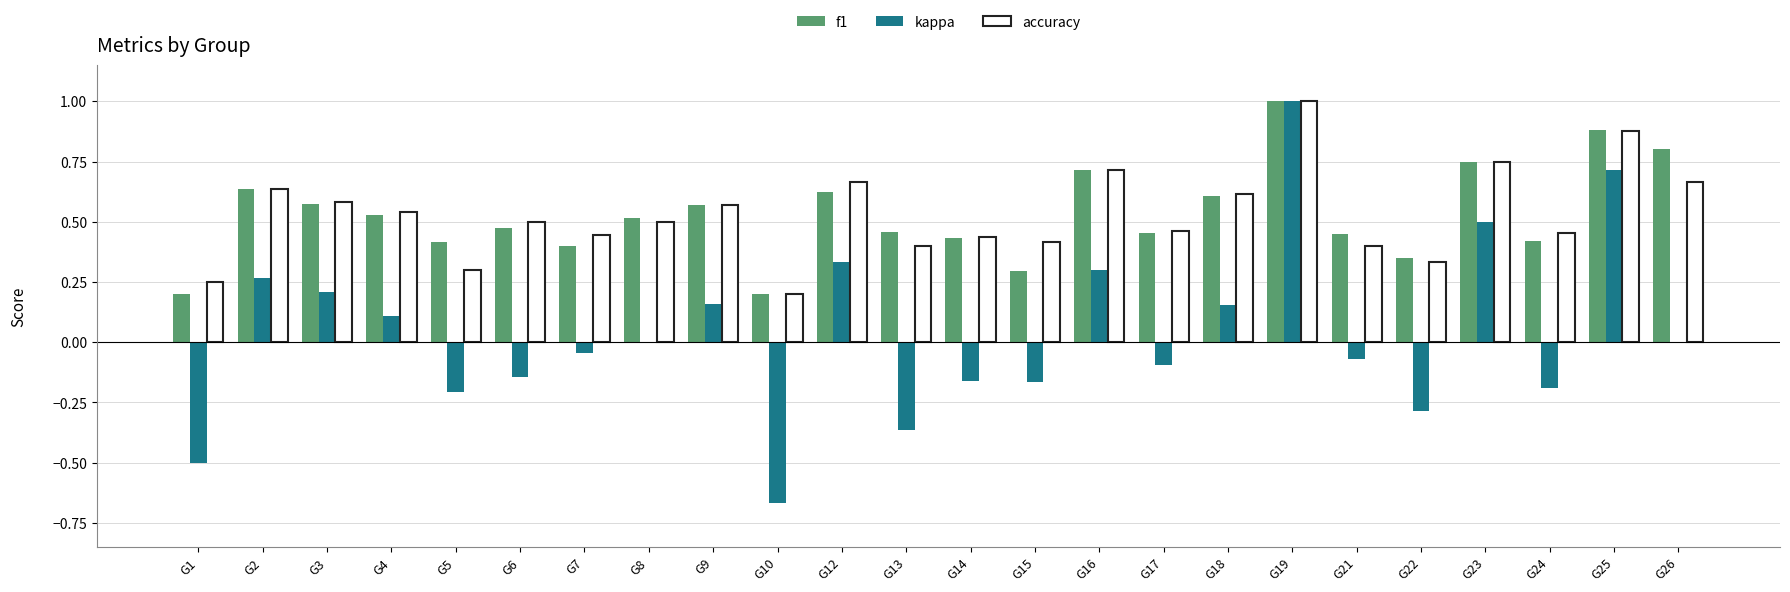

Is it true that accuracy equals 1.1 at G18?

False